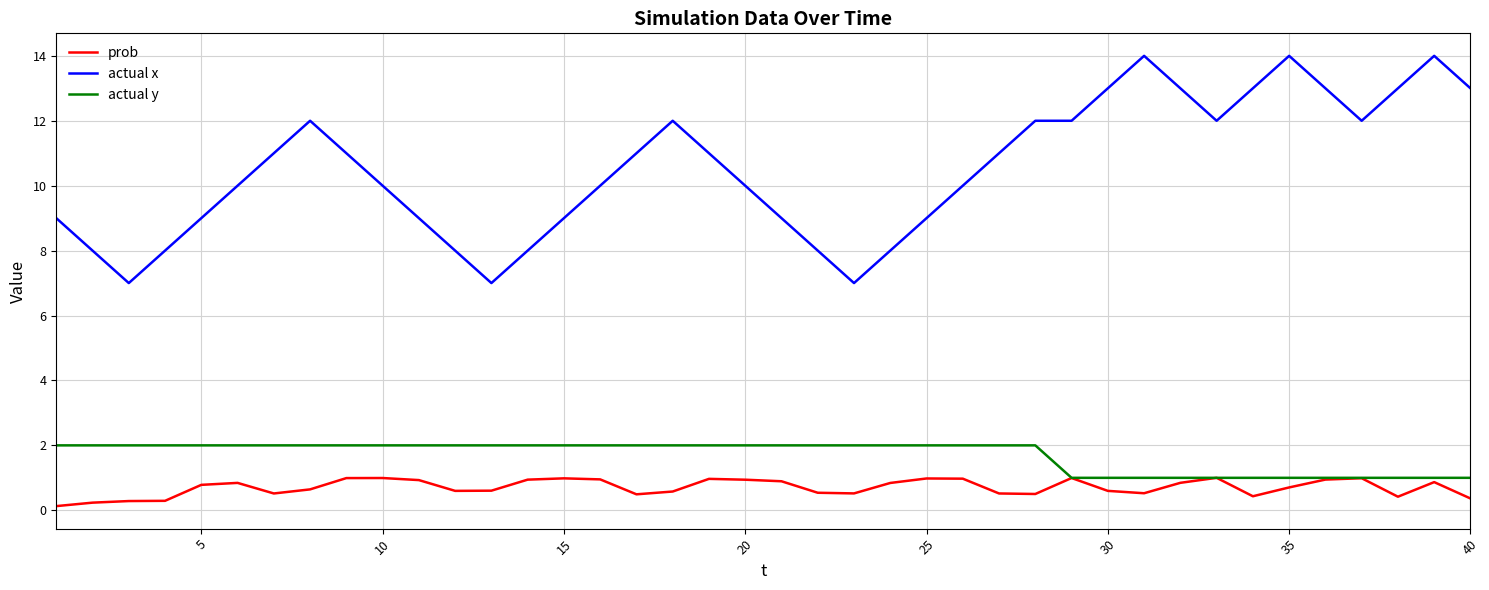

How many actual y values are between 1 and 2?

40